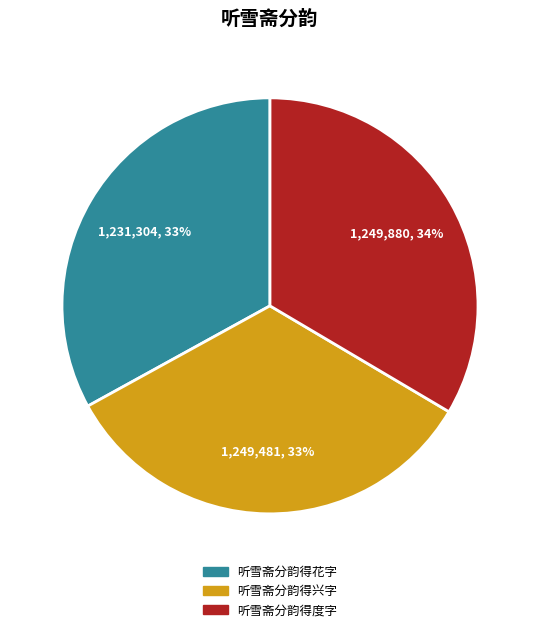

How many slices are in this pie chart?

3